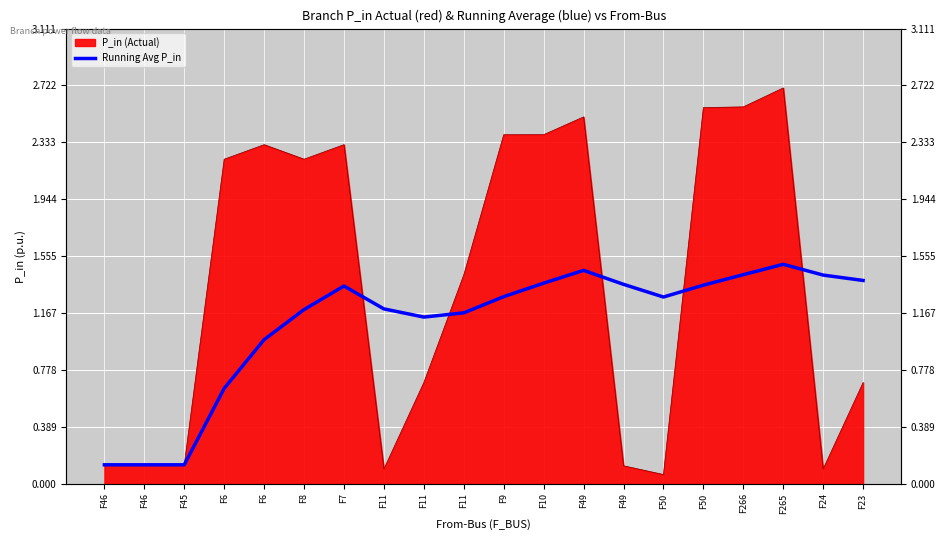

The value at F46 is 0.2. True or false?

False